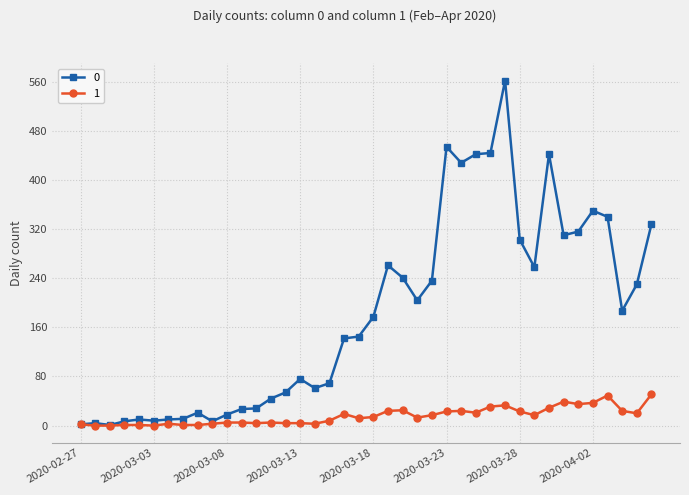

What is the greatest value displayed?

562